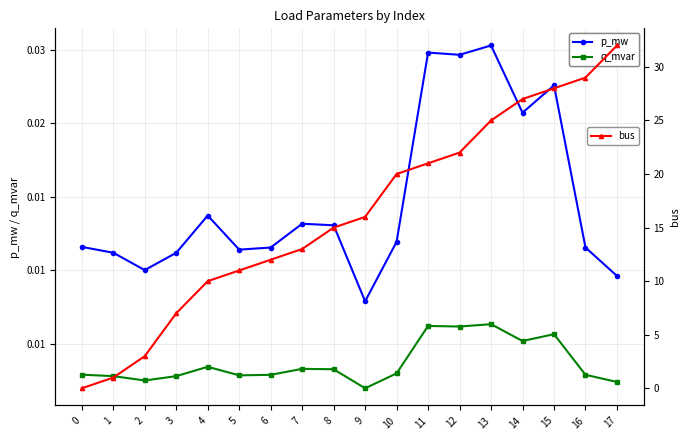

Which series changed the most between 1 and 17?

bus